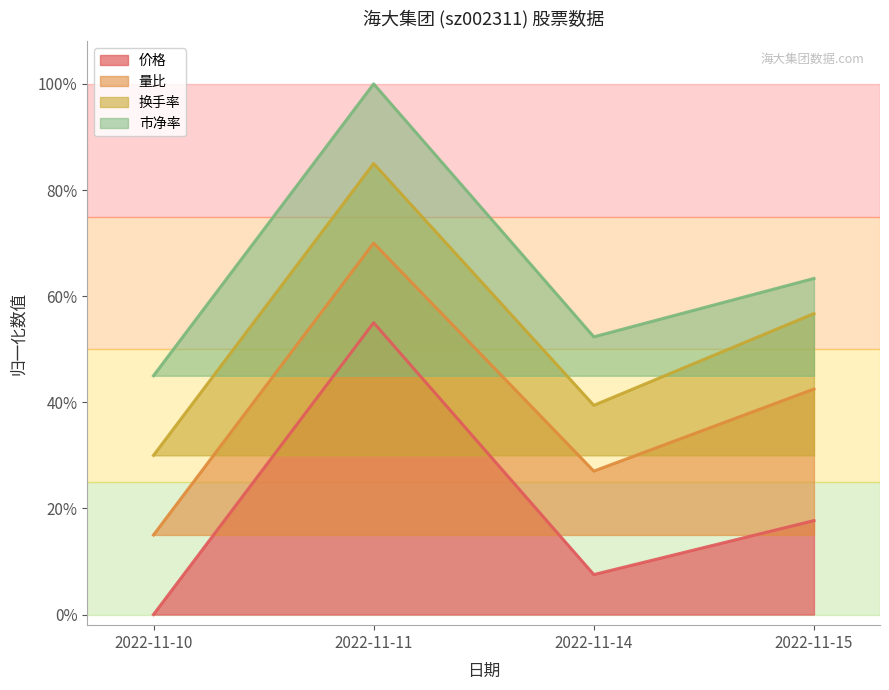

At which category is the sum across all series the highest?

2022-11-11